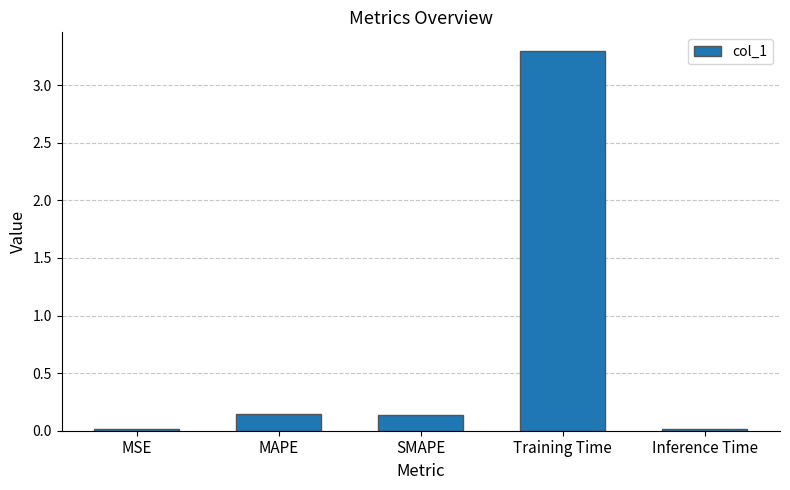

Count the number of categories in the chart.

5